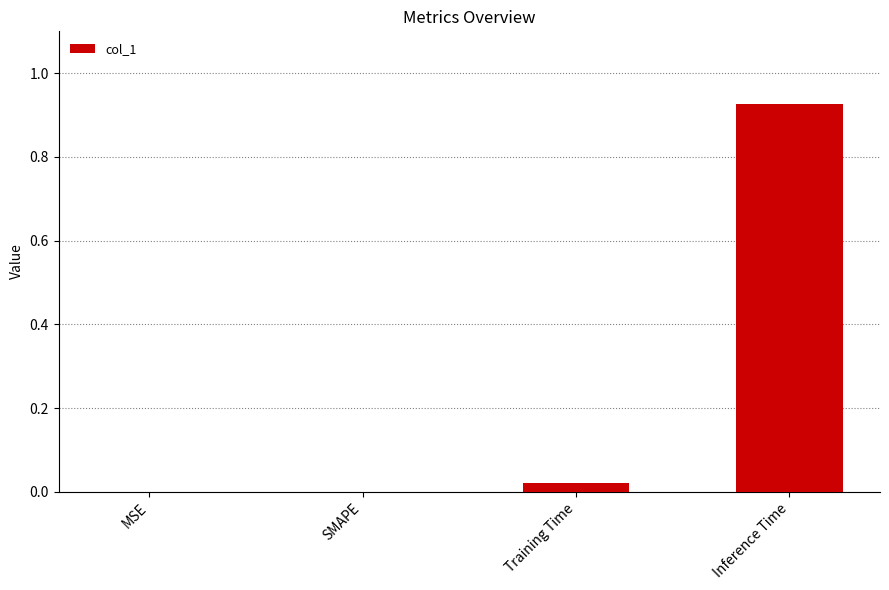

Which has a higher value, Inference Time or Training Time?

Inference Time